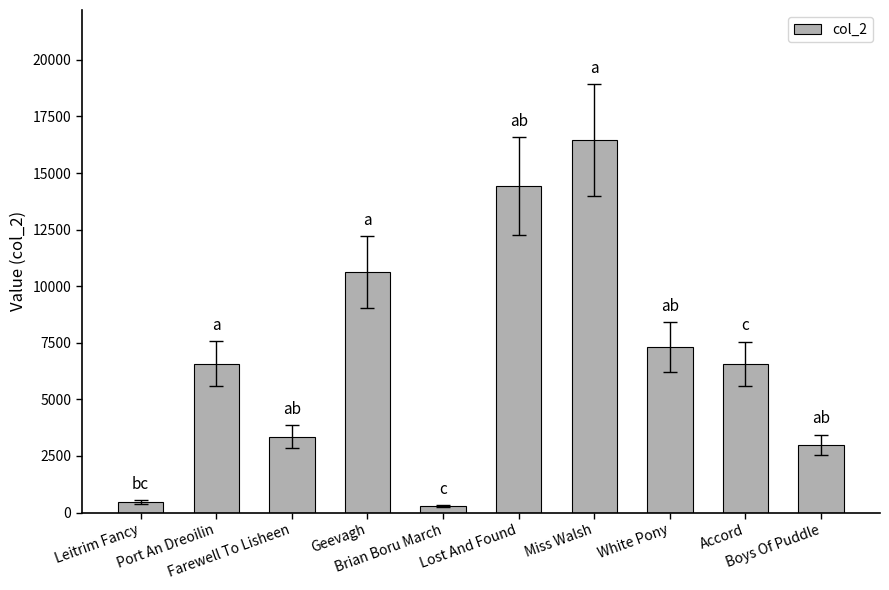

What is the difference between the maximum and minimum values?

16176